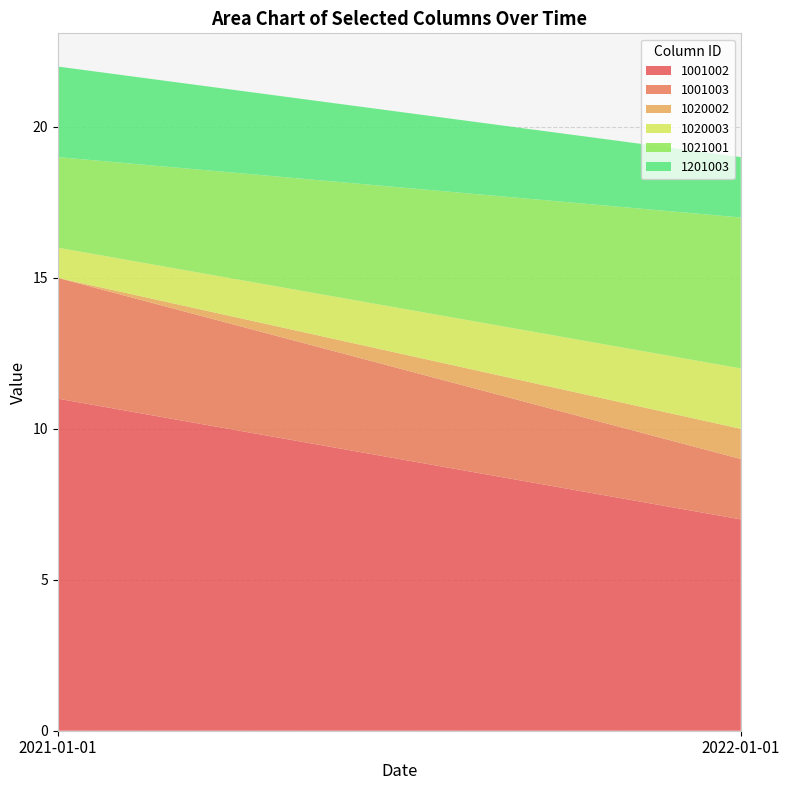

Reading left to right, extract all data points from this chart.

1001002: 2021-01-01=11	2022-01-01=7
1001003: 2021-01-01=4	2022-01-01=2
1020002: 2021-01-01=0	2022-01-01=1
1020003: 2021-01-01=1	2022-01-01=2
1021001: 2021-01-01=3	2022-01-01=5
1201003: 2021-01-01=3	2022-01-01=2